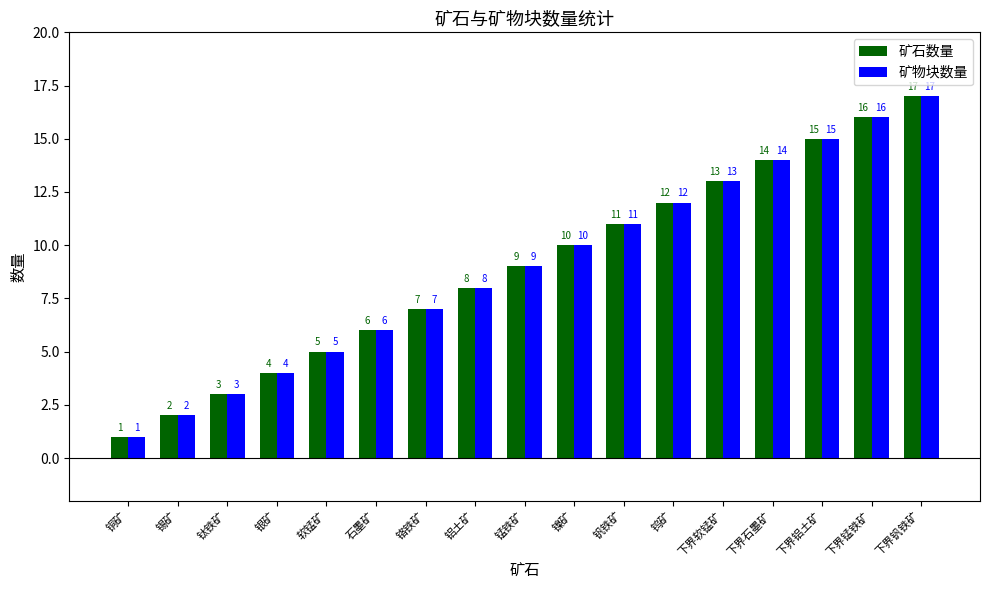

What is the difference between the maximum and minimum values in the 矿石数量 series?

16